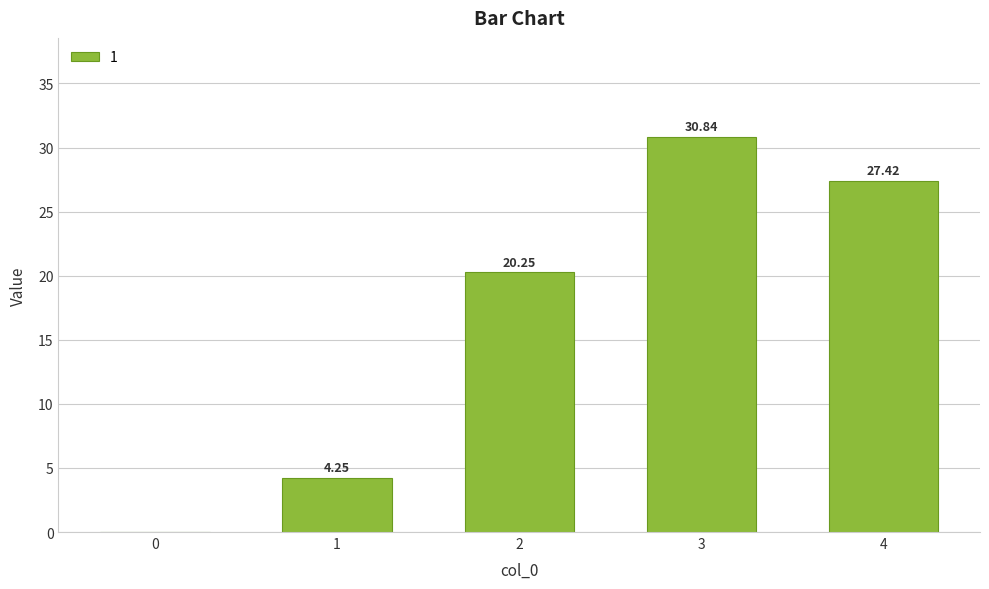

What is the sum of the values at 0 and 3?

30.8